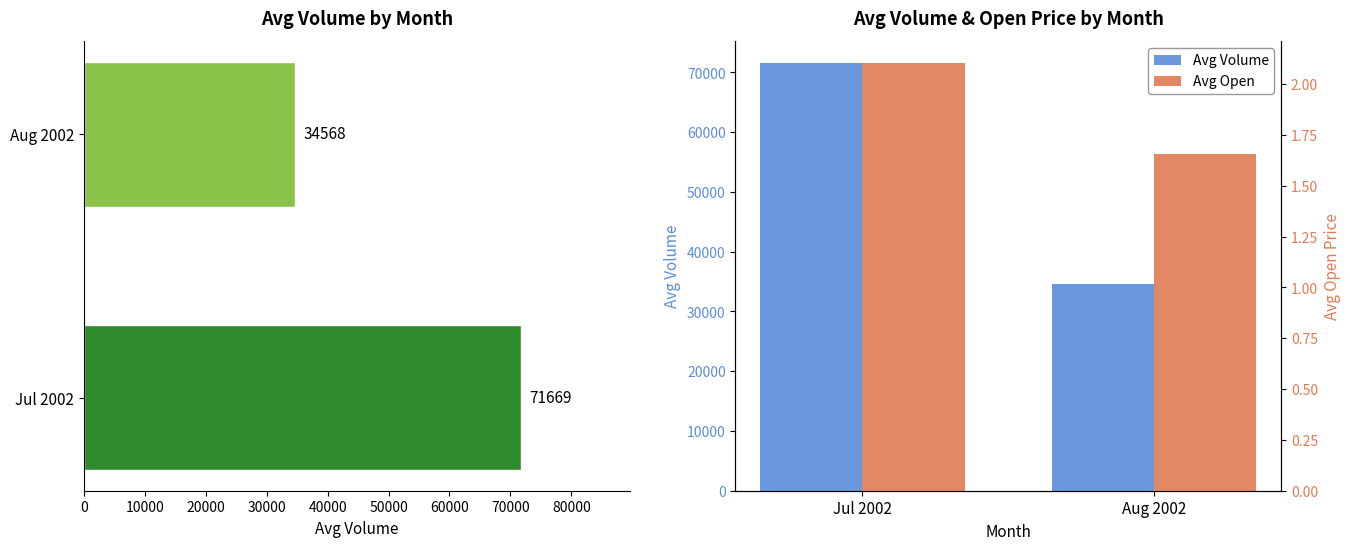

What is the sum of all Avg Open values?

3.8